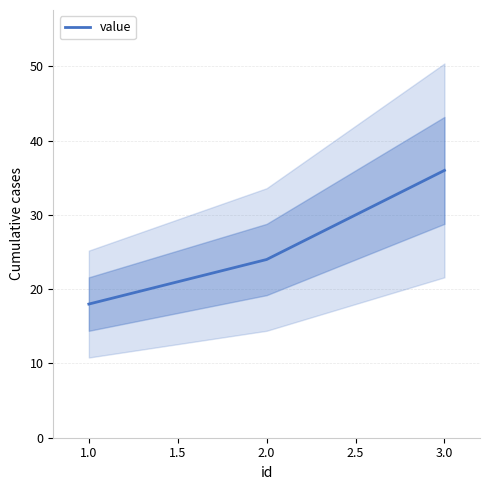

Is it true that value equals 23 at 3.0?

False